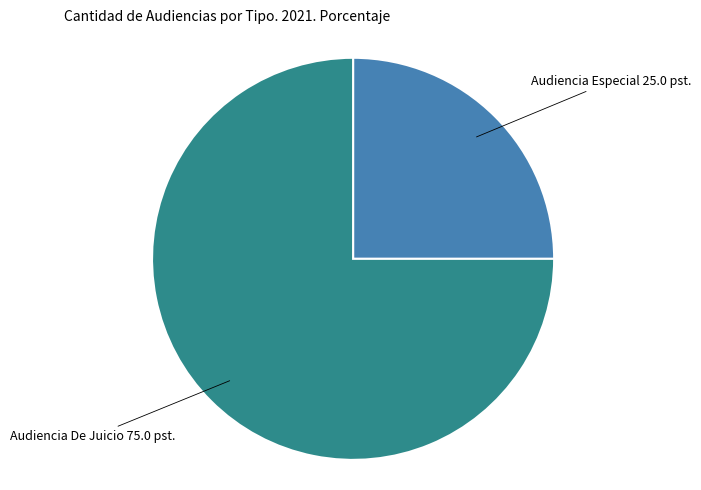

True or false: Audiencia De Juicio accounts for 61% of the total.

False